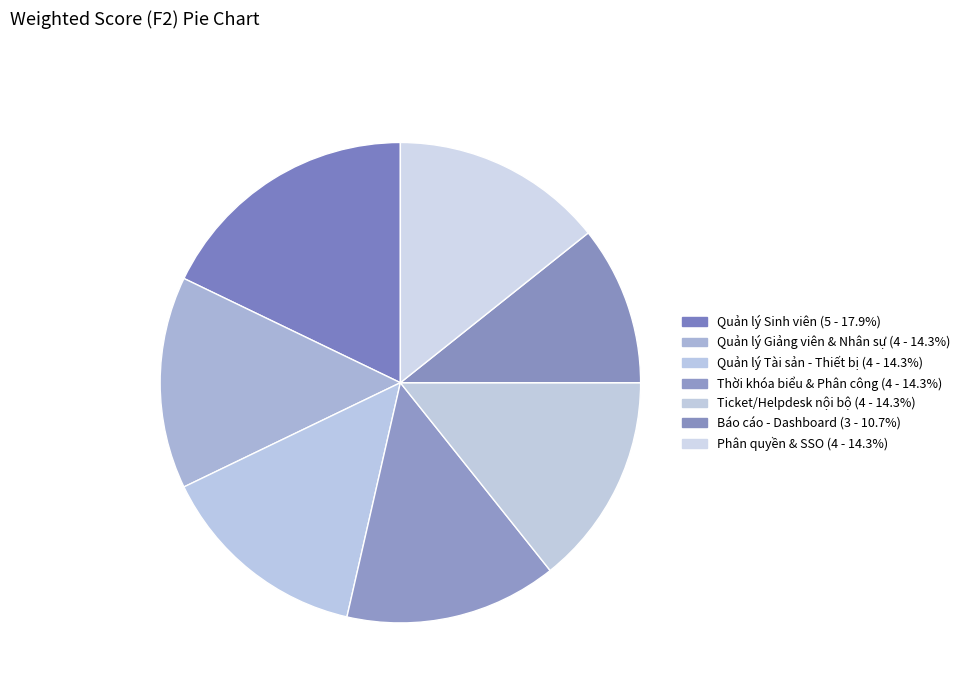

Is Quản lý Sinh viên the majority of the pie?

No